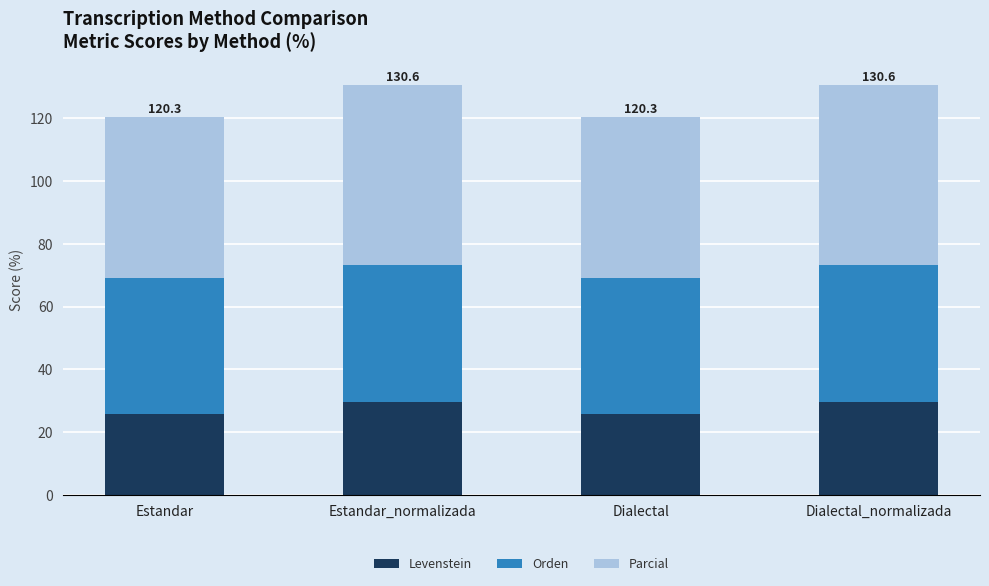

True or false: Levenstein has a value of 29.7 at Estandar_normalizada.

True